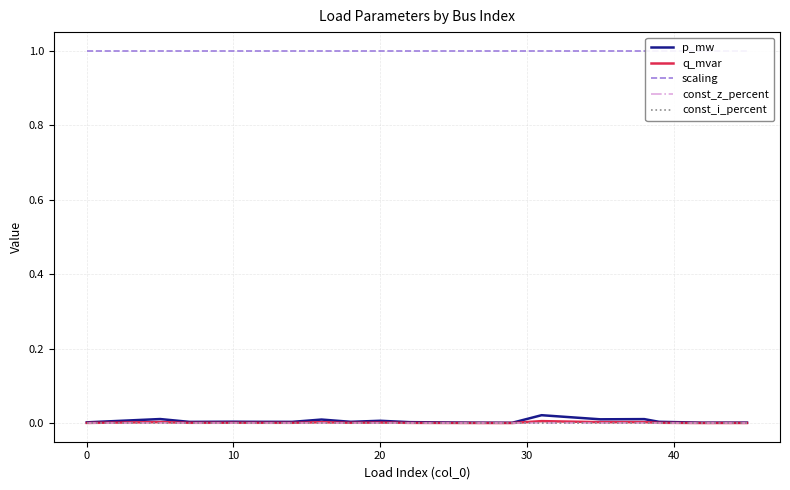

How many distinct data groups are displayed?

5